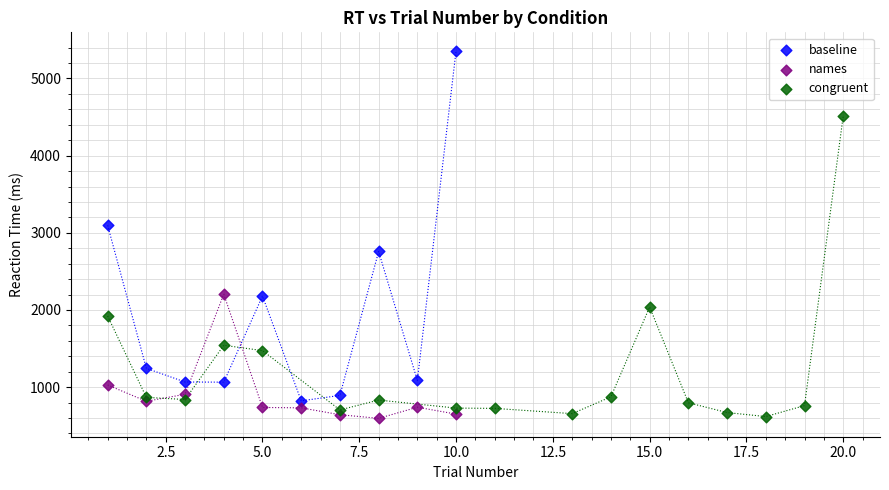

Which series has the widest spread of Y values?

baseline